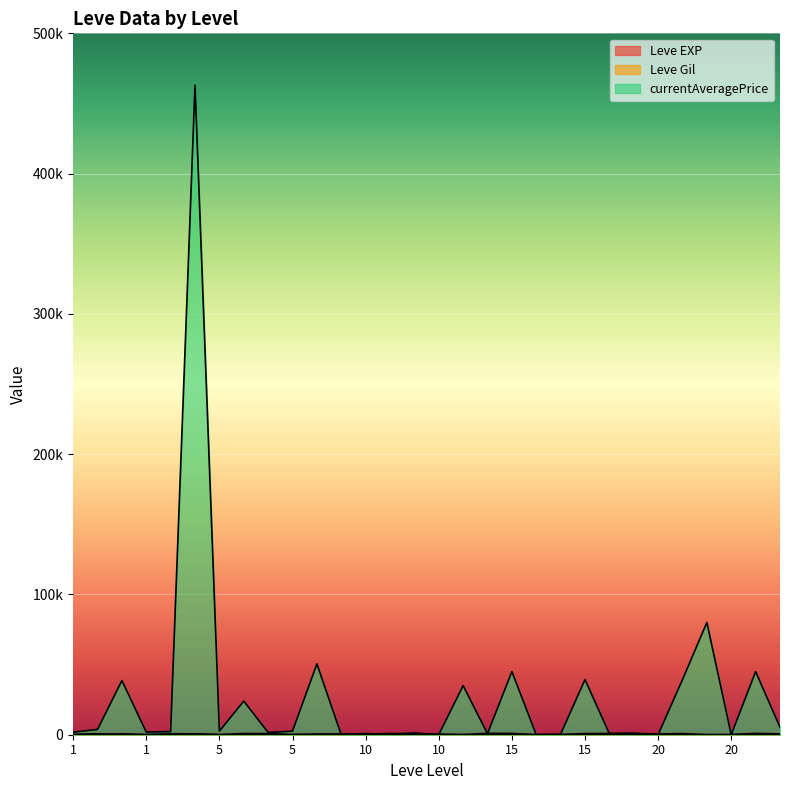

Reading right to left, extract all data points from this chart.

Leve EXP: 8	12	17	28	16	9	14	18	24	7	13	18	9	13	9	3	7	4	3	2	5	2	6	4	630	1	1	630	1	1
Leve Gil: 570	960	120	10	800	540	920	910	790	170	40	910	990	90	430	780	880	280	600	490	220	790	840	110	630	690	160	112	690	330
currentAveragePrice: 5375	44999	0	80000	39316	0	1000	718	39316	387	0	44999	718	35000	0	1222	0	850	0	50500	2533	1595	23990	2522	463023	2219	1893	38625	3763	1820